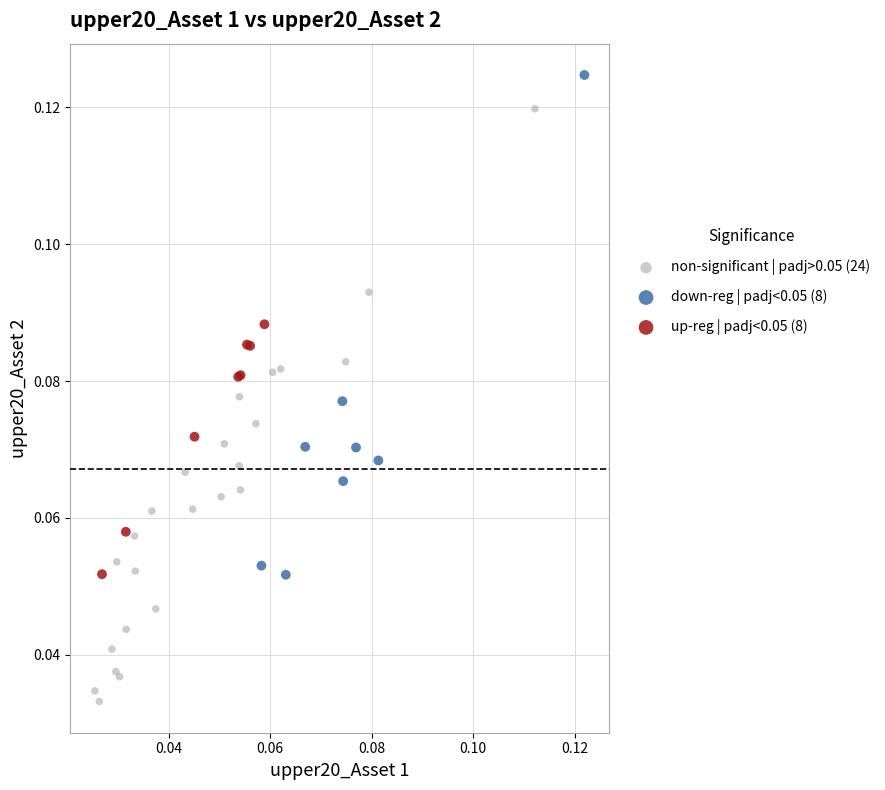

What are all the series names shown in the legend?

non-significant | padj>0.05 (24), down-reg | padj<0.05 (8), up-reg | padj<0.05 (8)